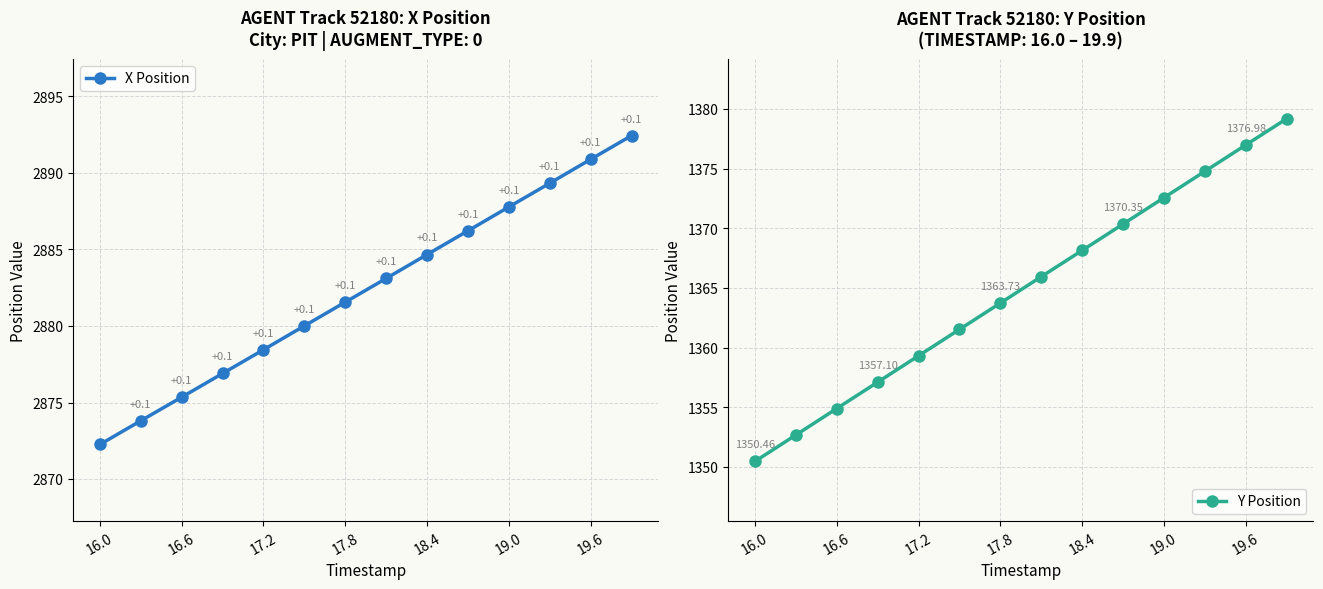

Count the number of categories in the chart.

14